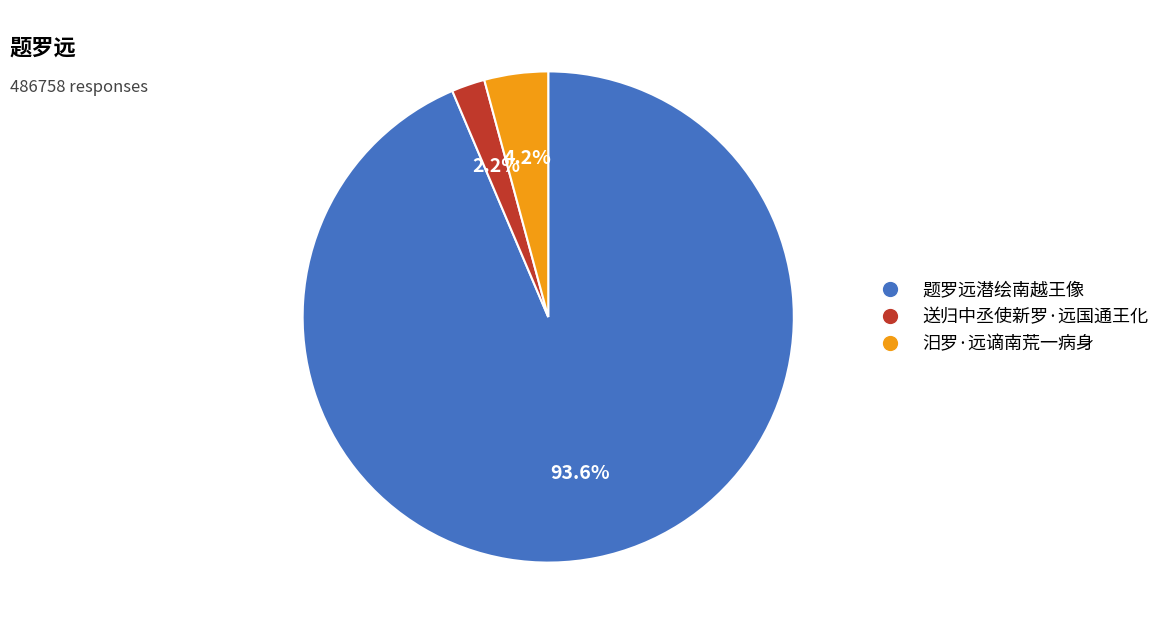

Rank the categories by value from lowest to highest.

送归中丞使新罗·远国通王化, 汨罗·远谪南荒一病身, 题罗远潜绘南越王像